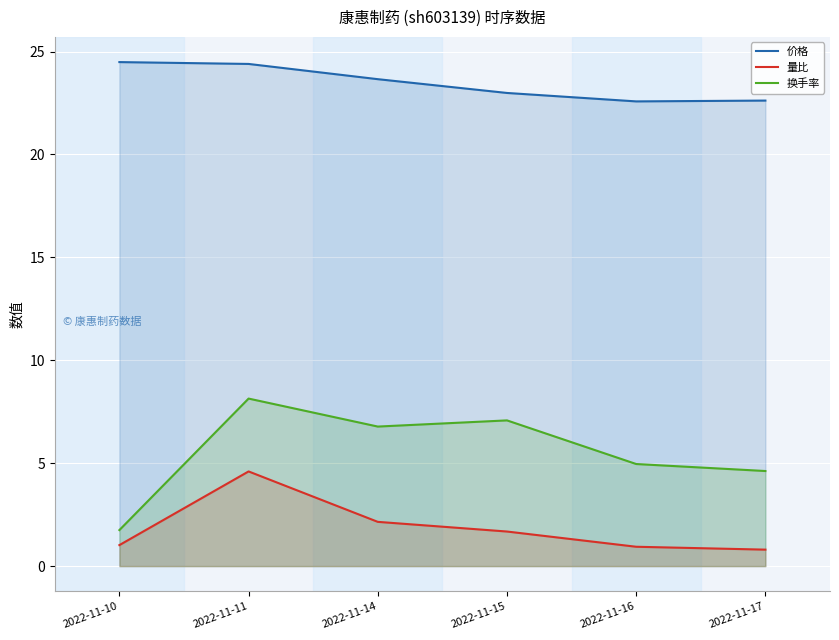

How many data points in 价格 are above 23?

3